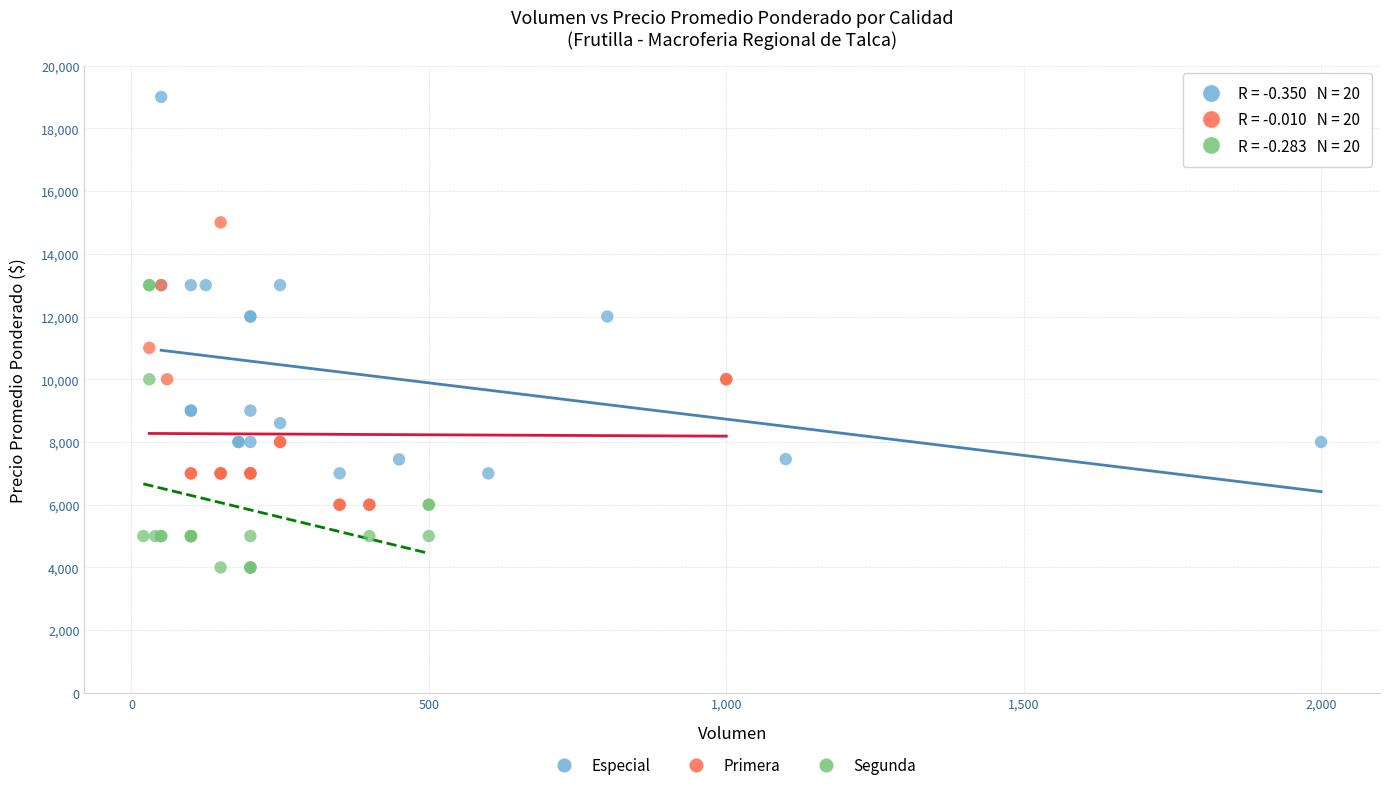

Which series contains the highest Y value?

Especial